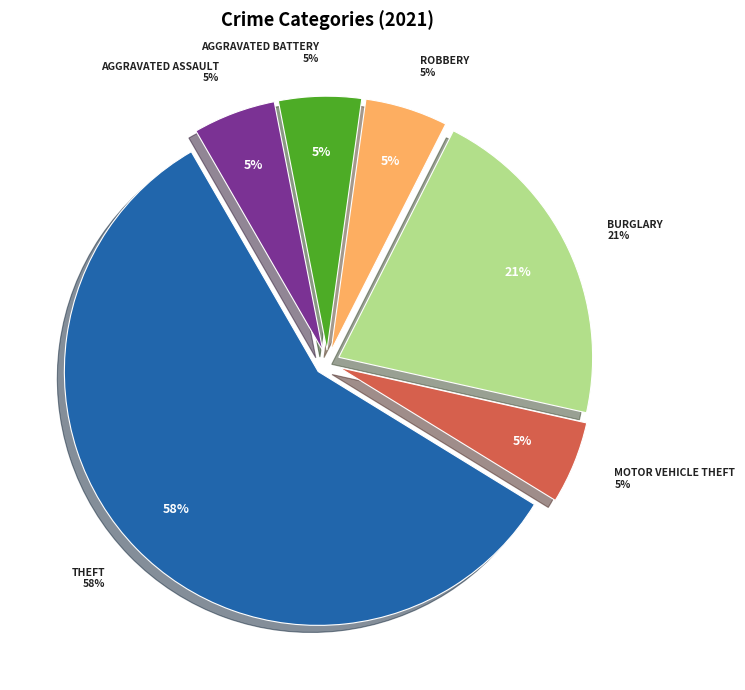

Count the number of slices in the pie.

9